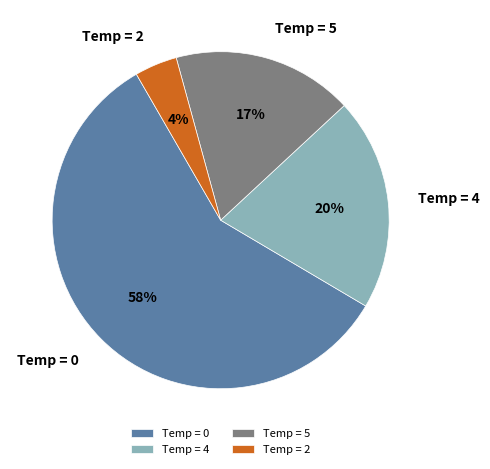

What is the majority slice?

Temp = 0